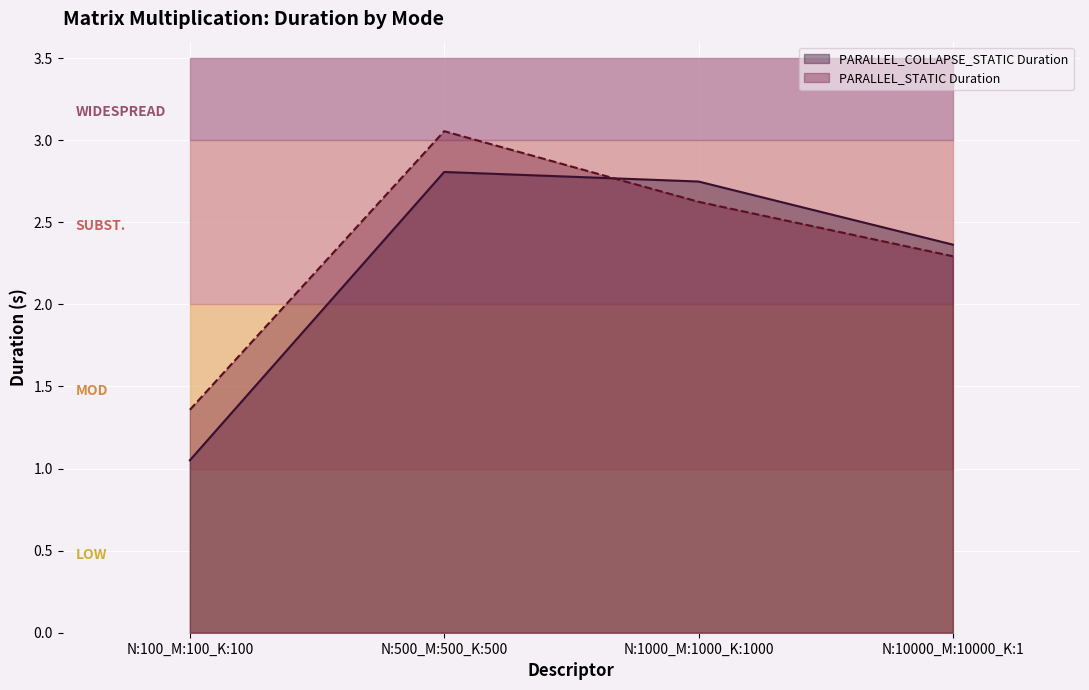

What is the spread (max minus min) of values at N:500_M:500_K:500?

0.2